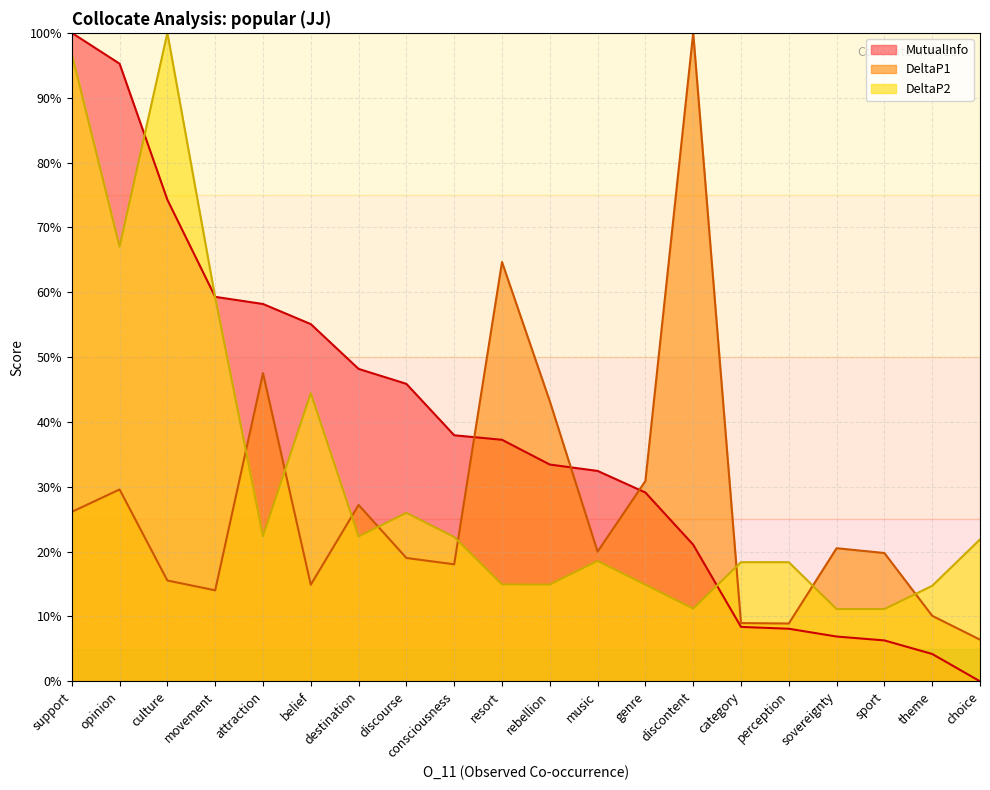

How many lines are shown in the chart?

3